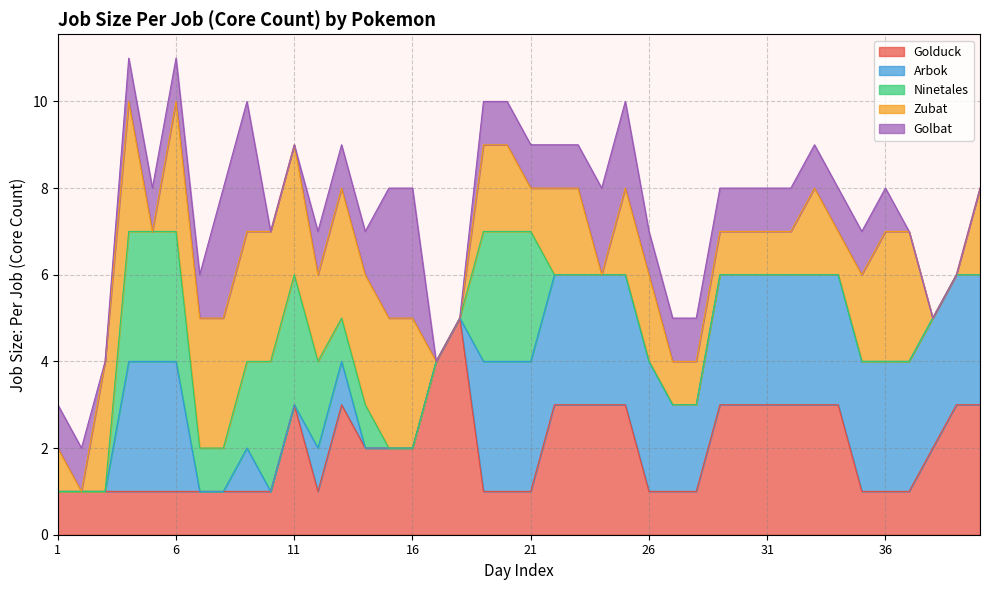

Does the chart display data point markers on the line(s)?

No